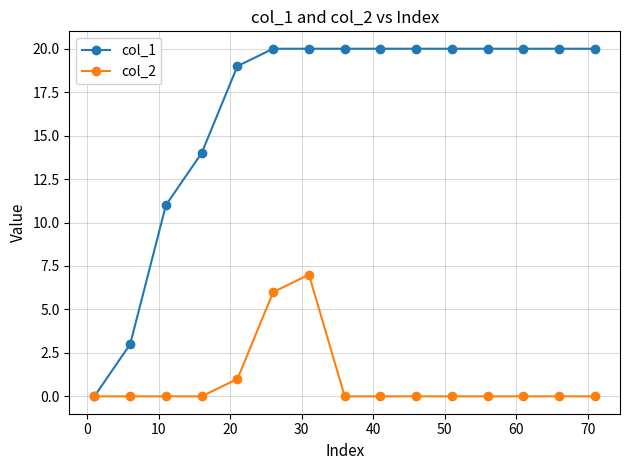

What is the greatest value displayed?

20